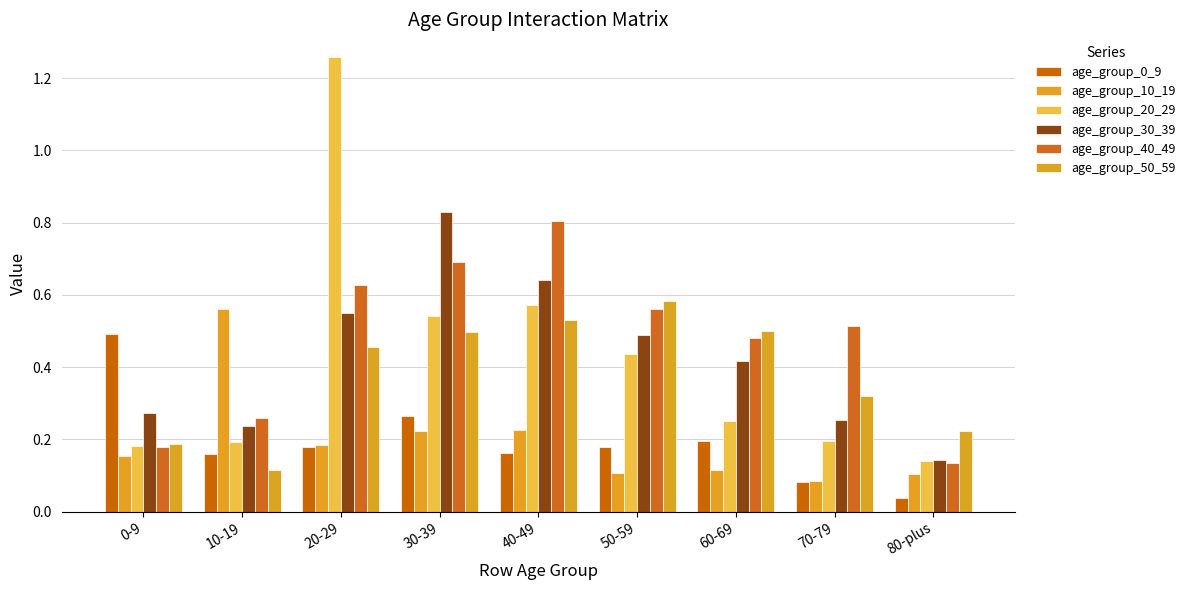

List the labels in order of age_group_30_39 value, smallest first.

80-plus, 10-19, 70-79, 0-9, 60-69, 50-59, 20-29, 40-49, 30-39